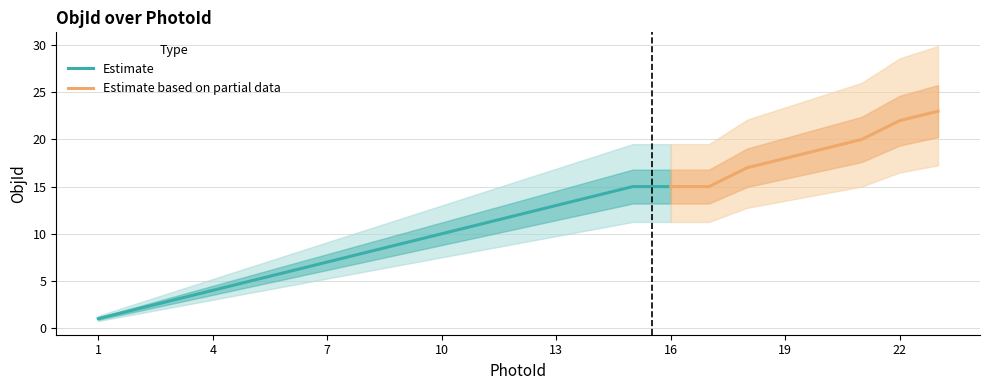

Does the chart have visible grid lines?

Yes